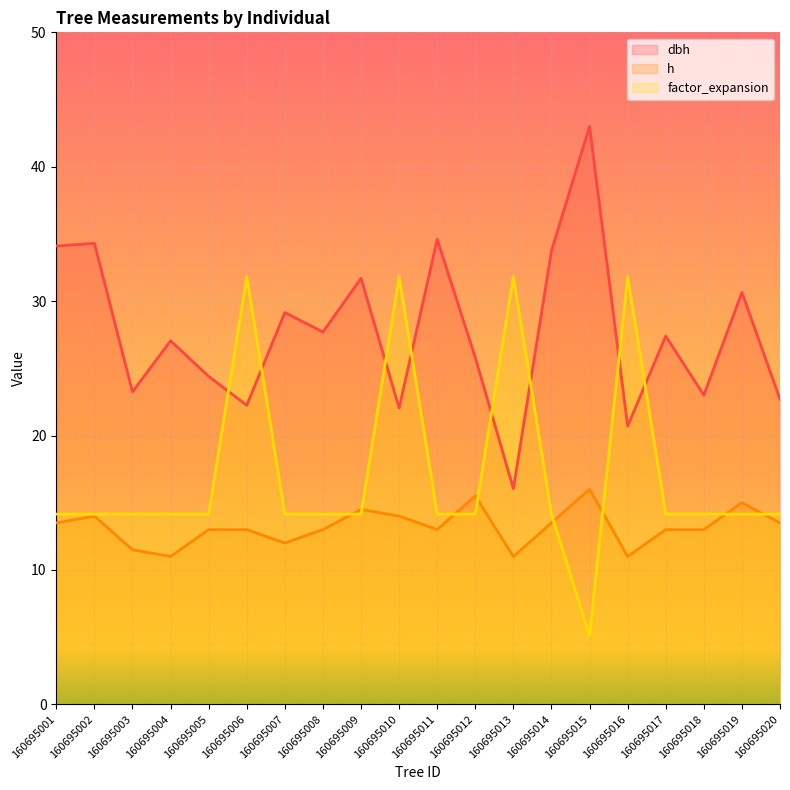

True or false: h and dbh cross at least once.

False